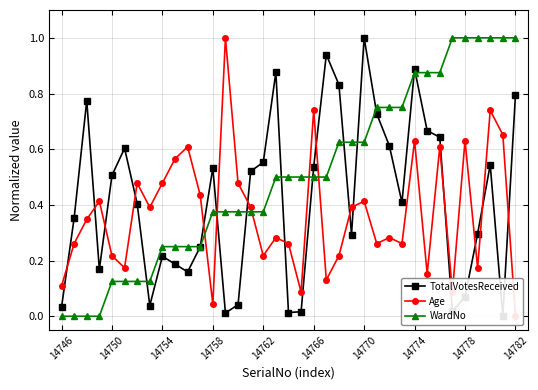

Which series has the widest spread of values?

TotalVotesReceived